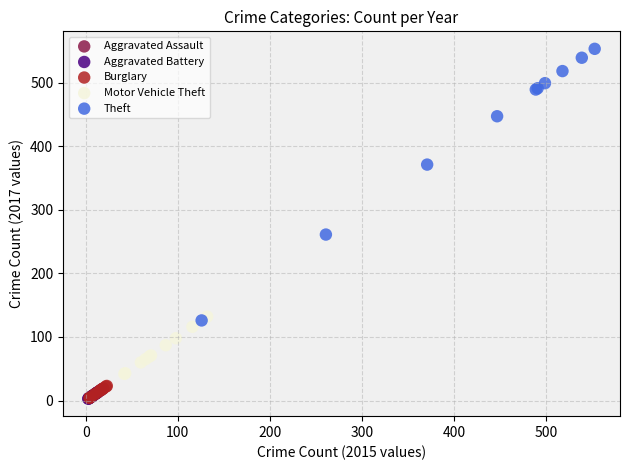

Which series contains the highest Y value?

Theft